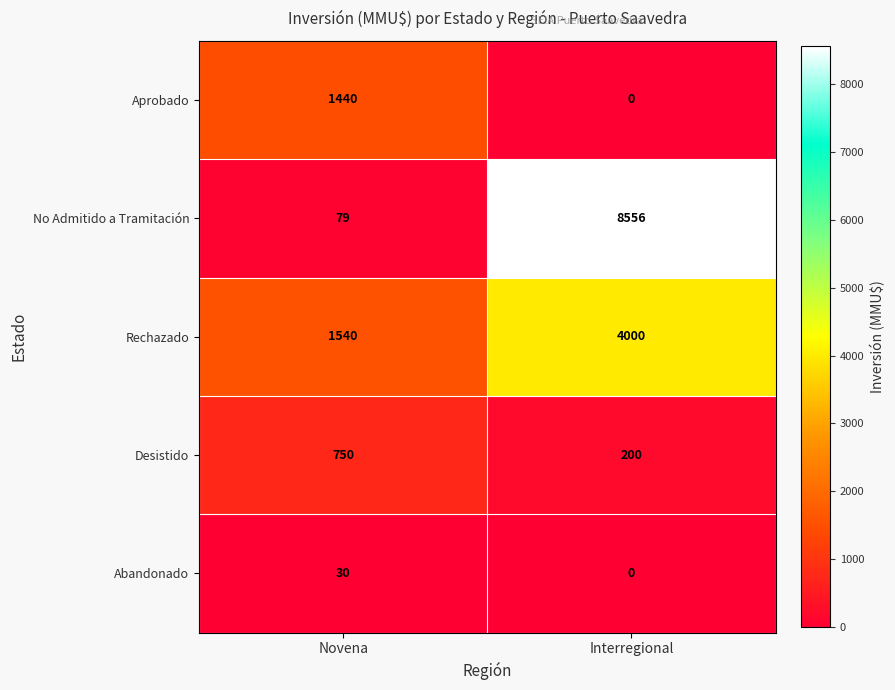

What is the highest value of the Rechazado series?

4000